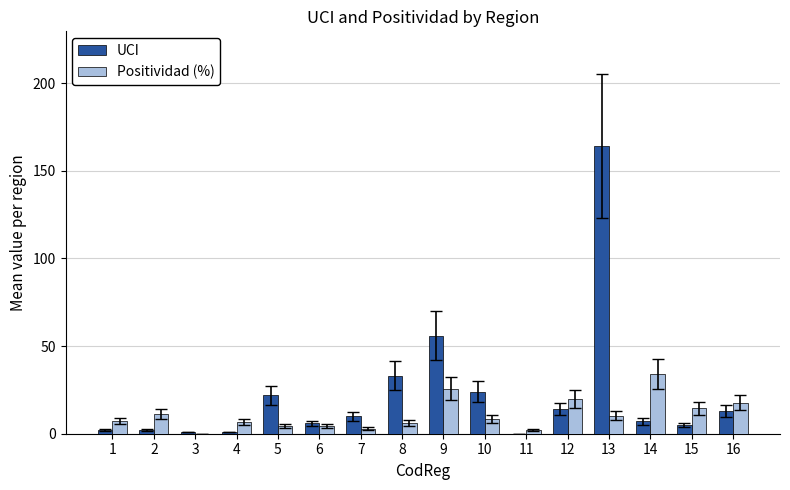

Between 9 and 16, which series saw the biggest shift?

UCI